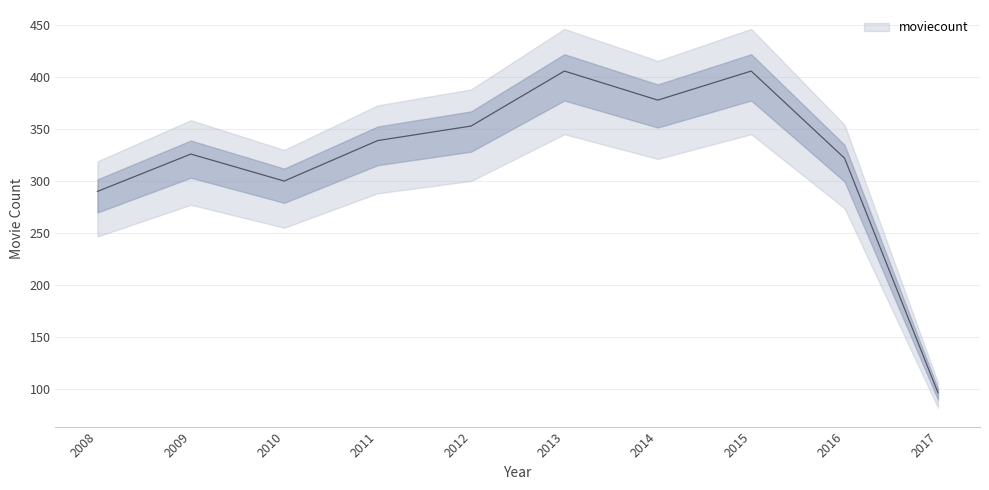

Read the value at 2013, to the nearest 10.

410